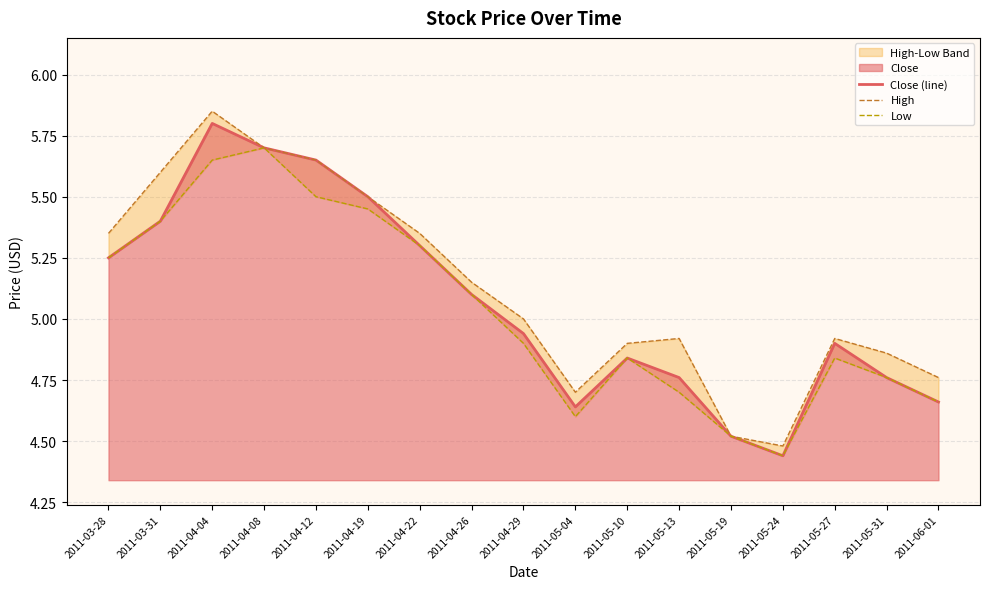

Which series has the largest total across all categories?

High